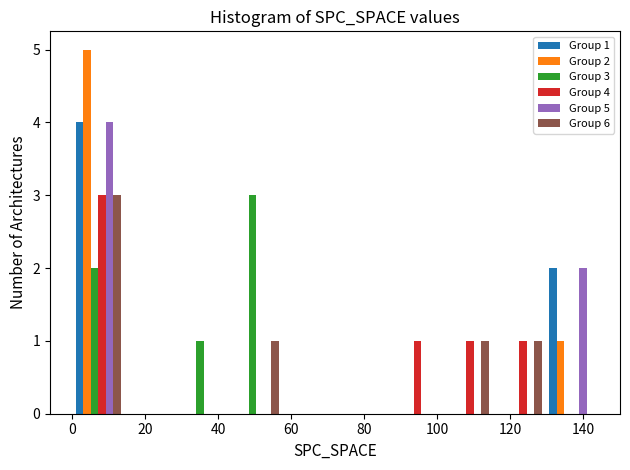

In the Group 4 series, which range on the x-axis has the tallest bar?

0.0 to 14.4